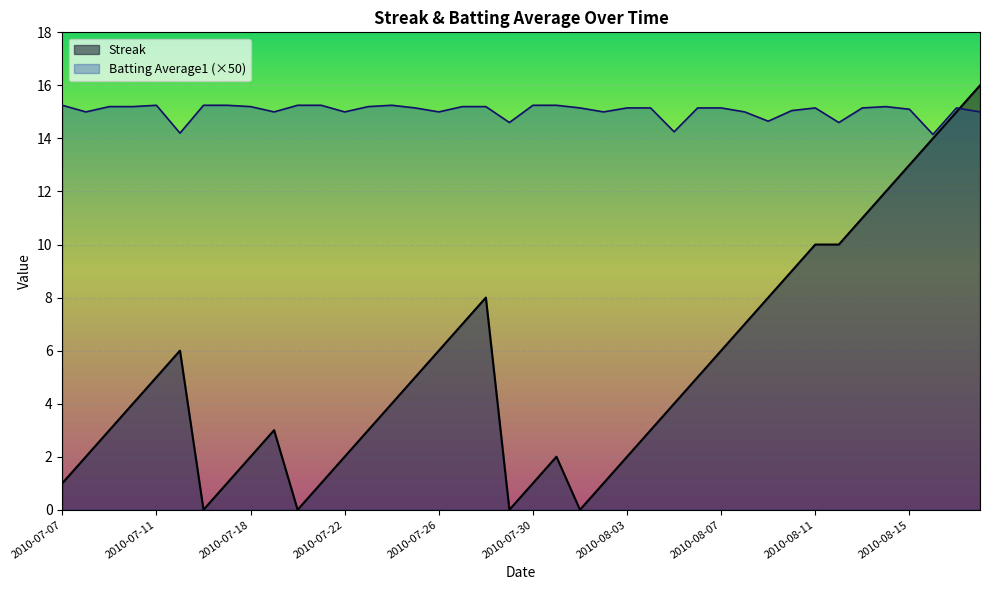

What is the difference between the Batting Average1 values at 2010-07-18 and 2010-07-16?

0.1